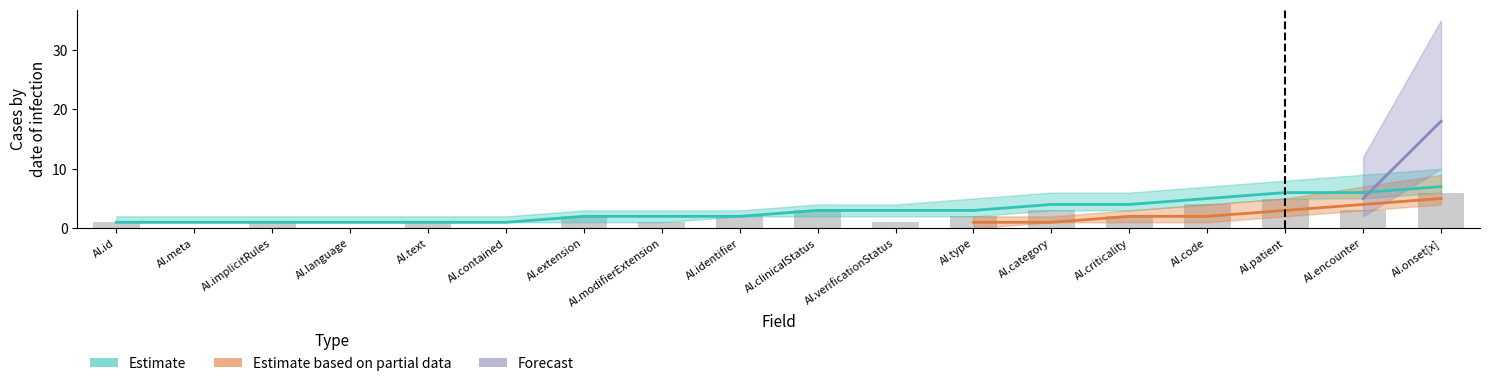

What is the sum of all Estimate based on partial data values?

18